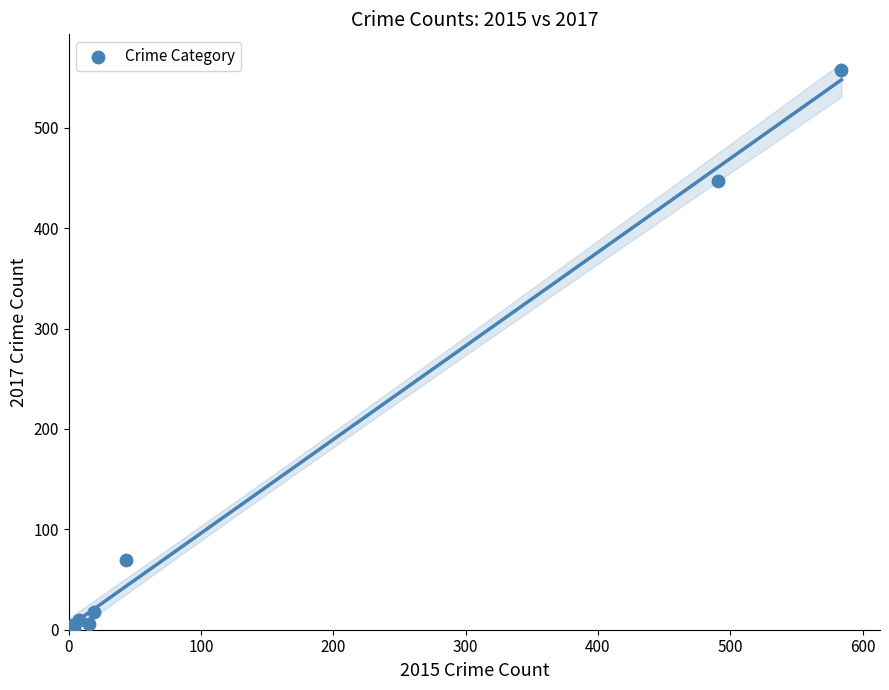

What Y value in the scatter plot is closest to 279?

447